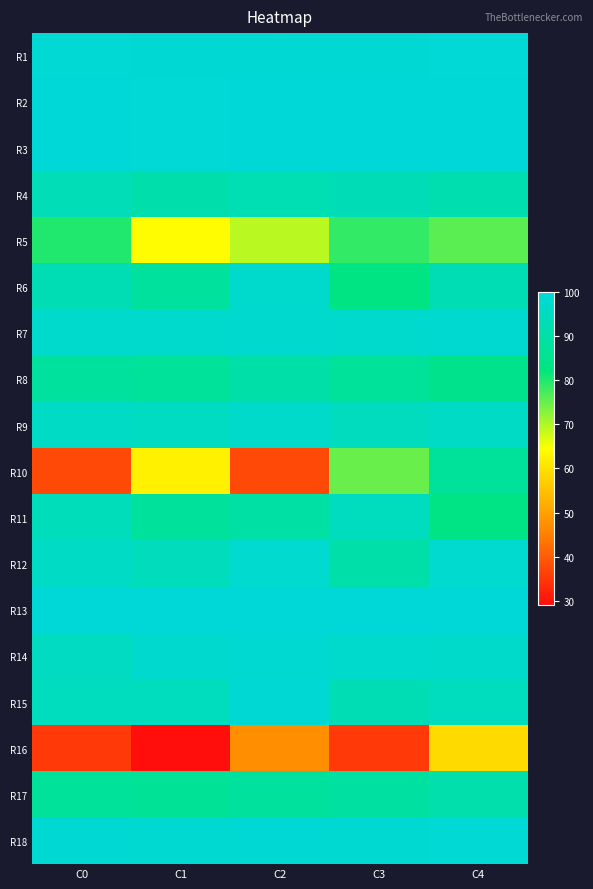

Reading left to right, list all the values displayed in this chart.

R1: C0=99.2	C1=98.9	C2=99.0	C3=98.8	C4=99.3
R2: C0=99.8	C1=99.6	C2=99.8	C3=99.6	C4=99.8
R3: C0=99.8	C1=99.4	C2=99.7	C3=99.7	C4=99.8
R4: C0=93.3	C1=90.9	C2=92.5	C3=93.1	C4=92.1
R5: C0=80.0	C1=64.0	C2=69.3	C3=78.7	C4=76.0
R6: C0=92.9	C1=88.1	C2=97.6	C3=83.3	C4=92.9
R7: C0=97.5	C1=97.6	C2=97.9	C3=97.5	C4=98.2
R8: C0=88.3	C1=87.5	C2=90.0	C3=87.5	C4=84.8
R9: C0=96.2	C1=95.3	C2=97.0	C3=94.5	C4=96.2
R10: C0=37.5	C1=62.5	C2=37.5	C3=75.0	C4=87.5
R11: C0=93.9	C1=87.8	C2=89.6	C3=94.8	C4=83.5
R12: C0=96.2	C1=94.3	C2=98.1	C3=90.6	C4=98.1
R13: C0=99.8	C1=99.8	C2=99.9	C3=99.8	C4=99.9
R14: C0=95.5	C1=98.0	C2=98.6	C3=97.8	C4=97.1
R15: C0=94.8	C1=94.8	C2=99.0	C3=92.8	C4=94.8
R16: C0=35.3	C1=29.4	C2=47.1	C3=35.3	C4=58.8
R17: C0=87.5	C1=86.8	C2=88.3	C3=88.7	C4=91.2
R18: C0=98.9	C1=98.7	C2=98.9	C3=98.7	C4=99.1